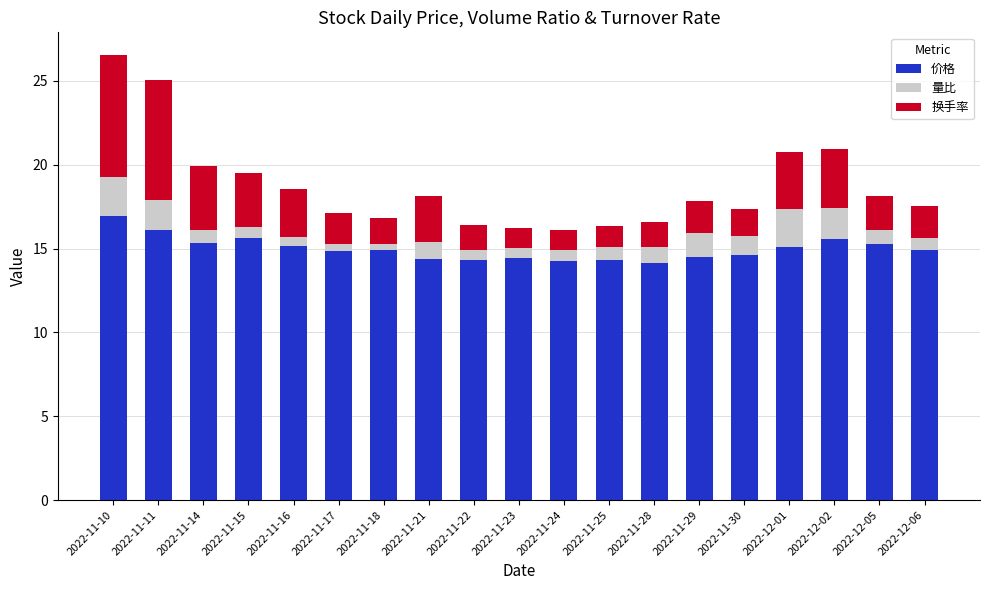

At which label does 价格 reach its peak?

2022-11-10